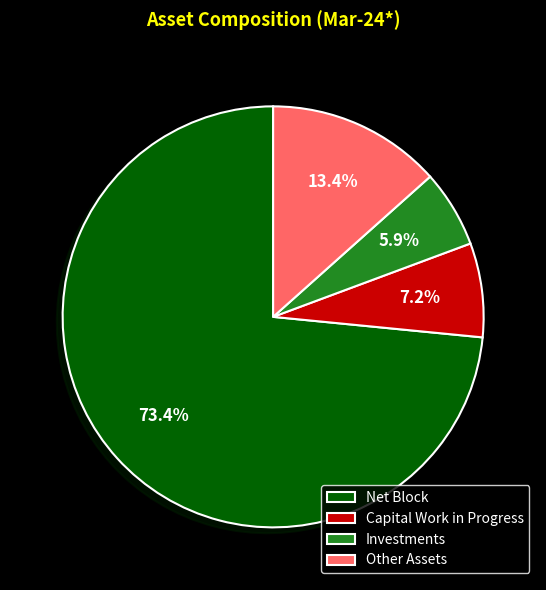

What percentage do Investments and Other Assets together represent?

19.3%